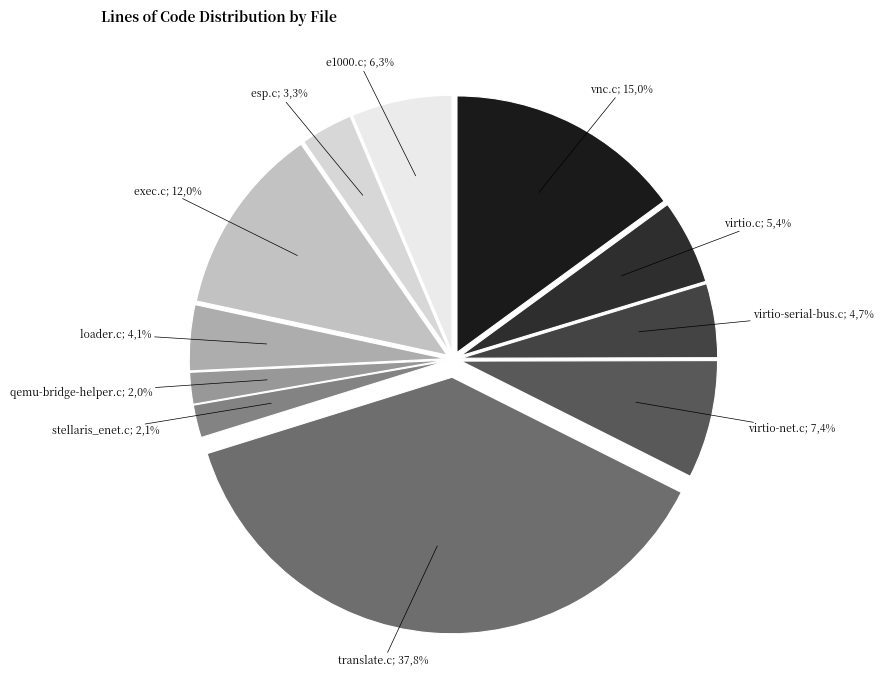

To the nearest percent, what portion does exec.c represent?

12%